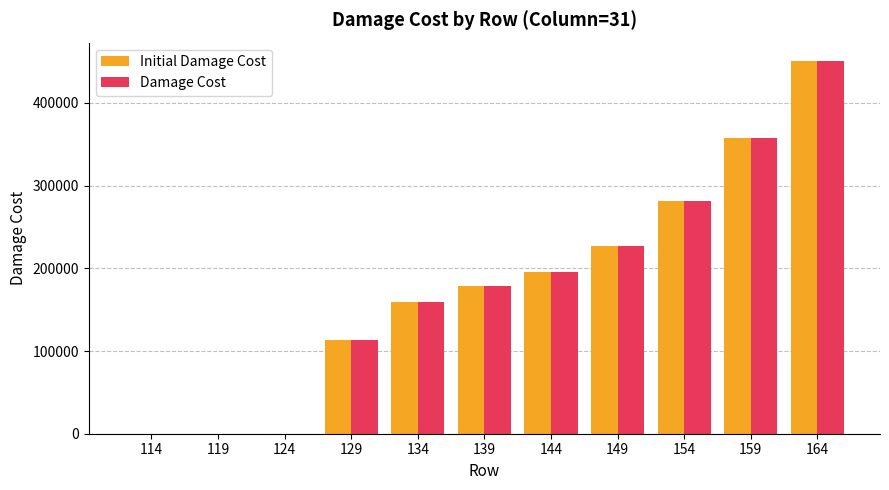

What is the highest value of the Damage Cost series?

450495.1